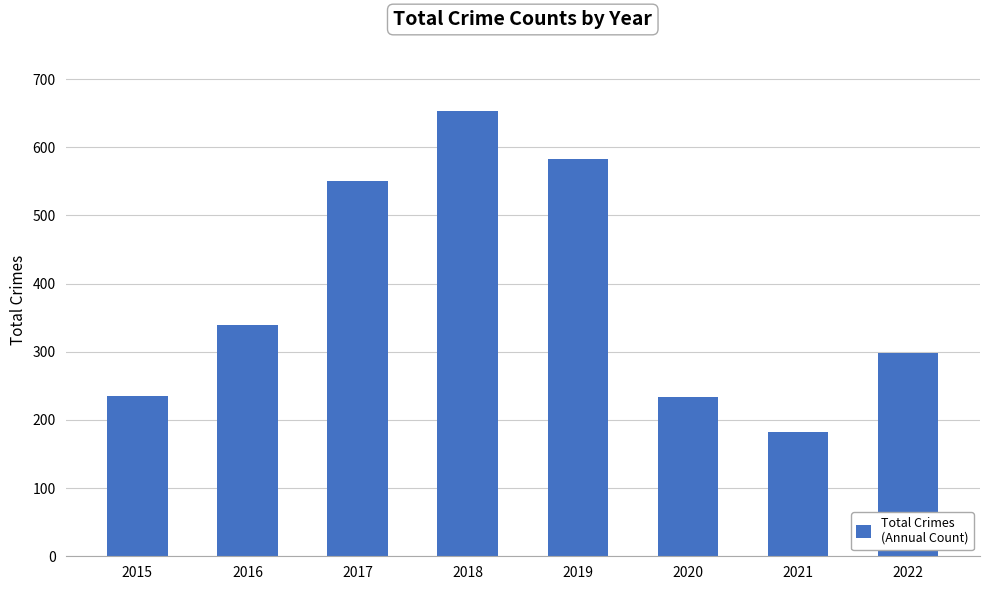

What is the minimum value shown in the chart?

183